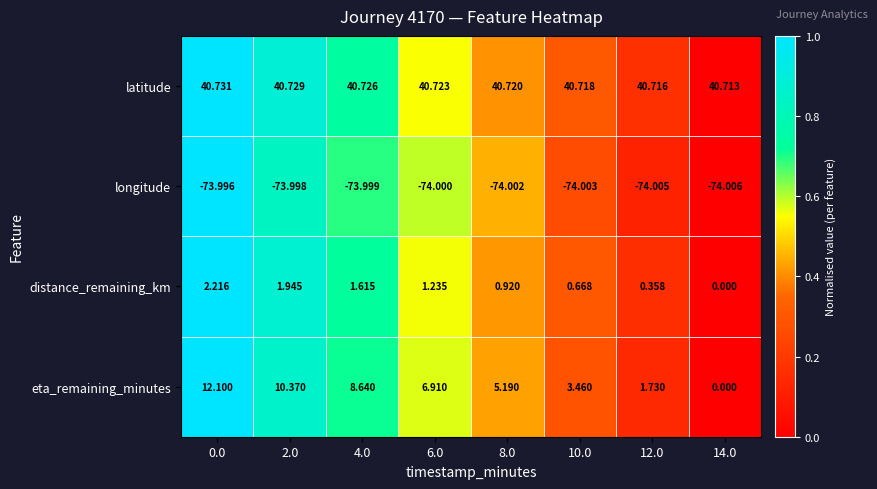

Rank the series by their maximum value, from lowest to highest.

longitude, distance_remaining_km, eta_remaining_minutes, latitude